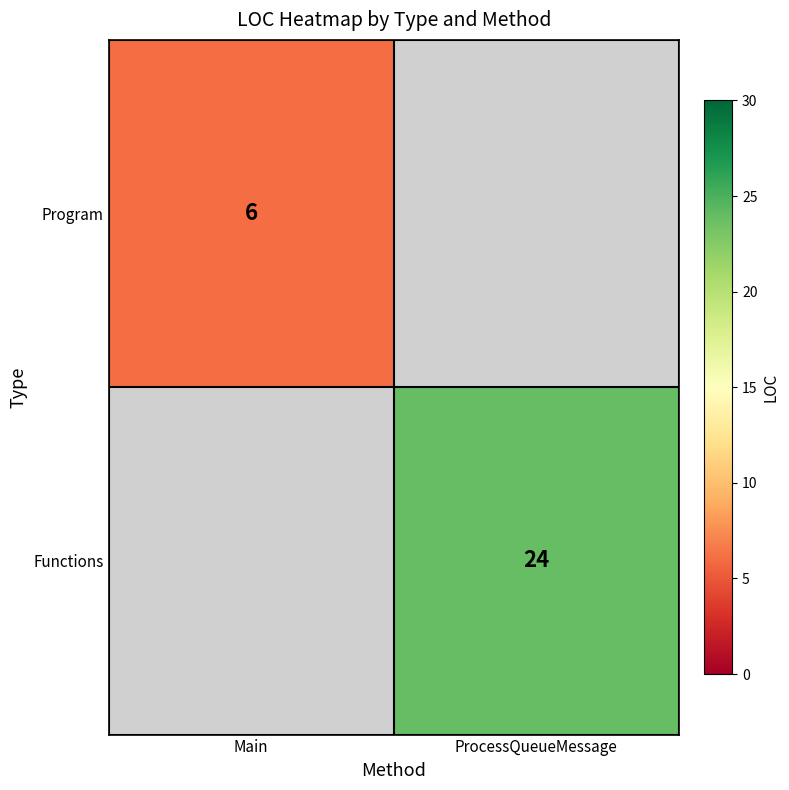

Is it true that Functions equals 13 at ProcessQueueMessage?

False